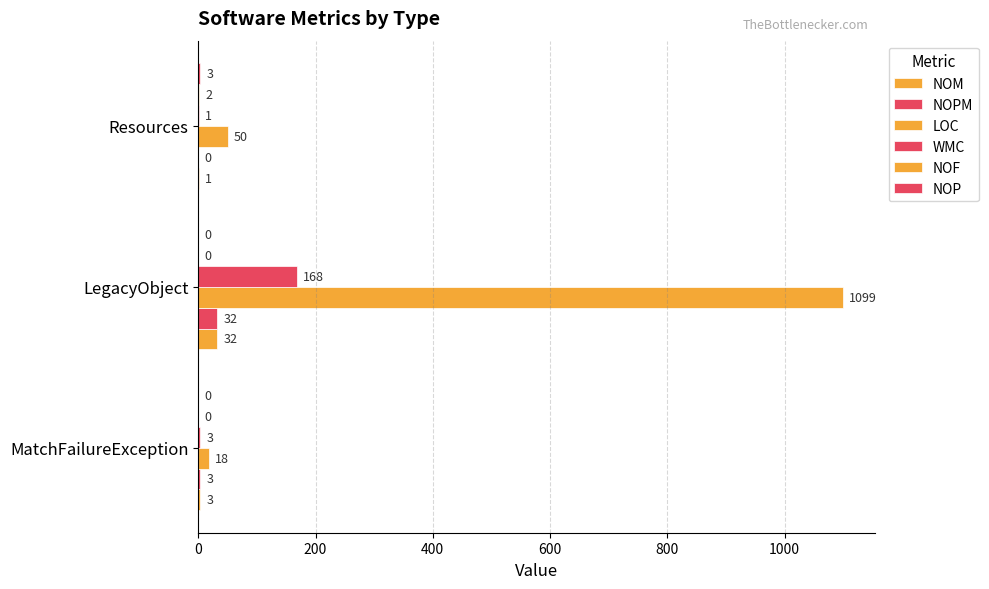

What is the value of the NOM bar at the 3rd from the left?

1